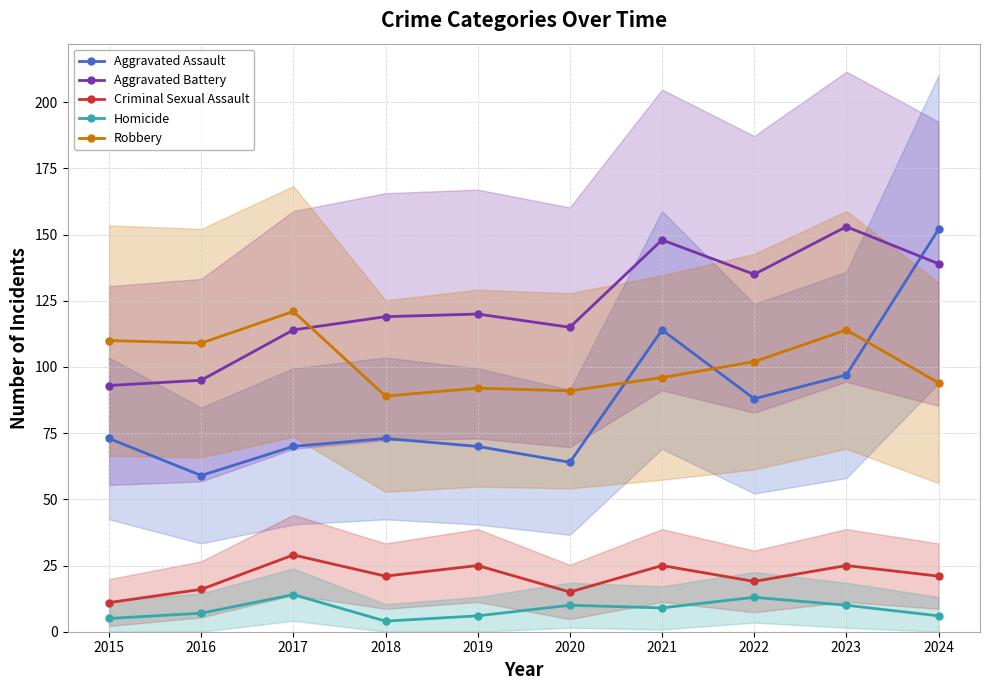

True or false: Robbery and Criminal Sexual Assault intersect in this chart.

False